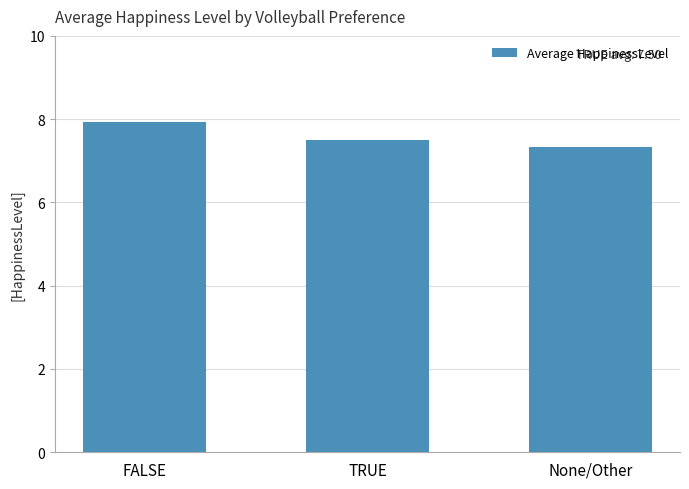

List the labels in order of value, largest first.

FALSE, TRUE, None/Other